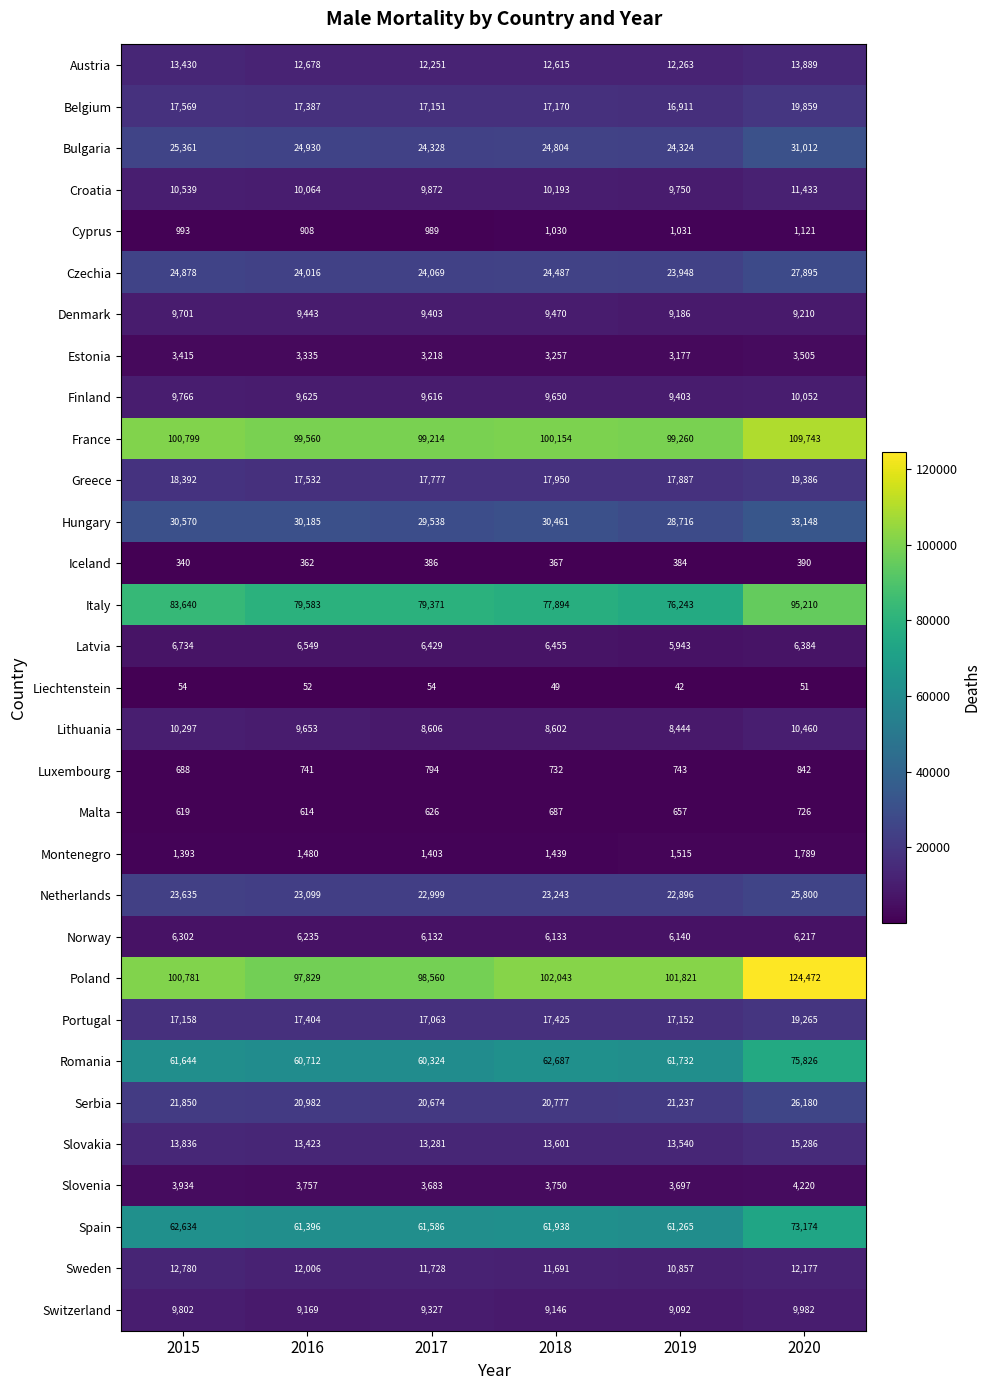

Which series changed the most between 2017 and 2019?

Poland